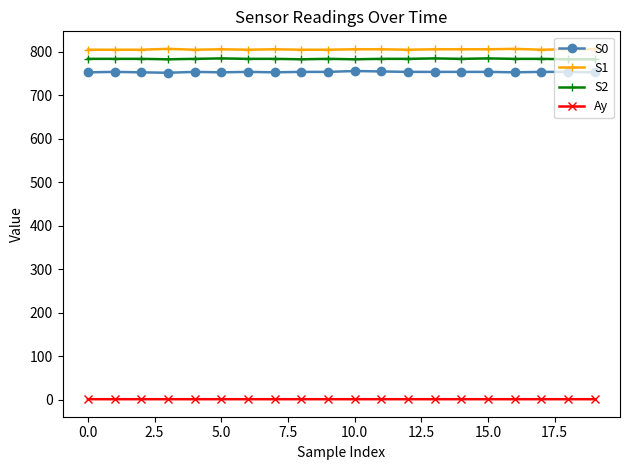

What is the average value of the Ay series?

1.0